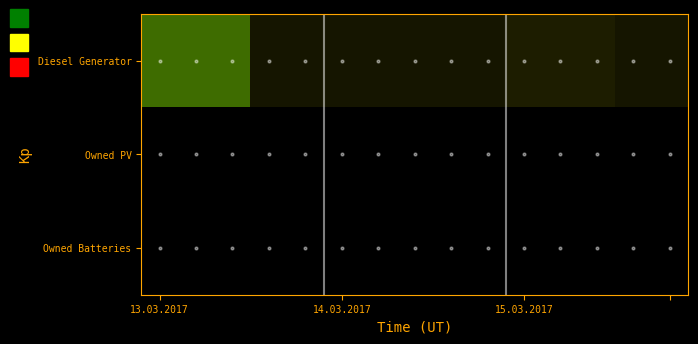

Reading left to right, extract all data points from this chart.

Diesel Generator: 400	400	400	271	271	271	271	271	271	271	288	288	288	271	271
Owned PV: 0	0	0	0	0	0	0	0	0	0	0	0	0	0	0
Owned Batteries: 0	0	0	0	0	0	0	0	0	0	0	0	0	0	0